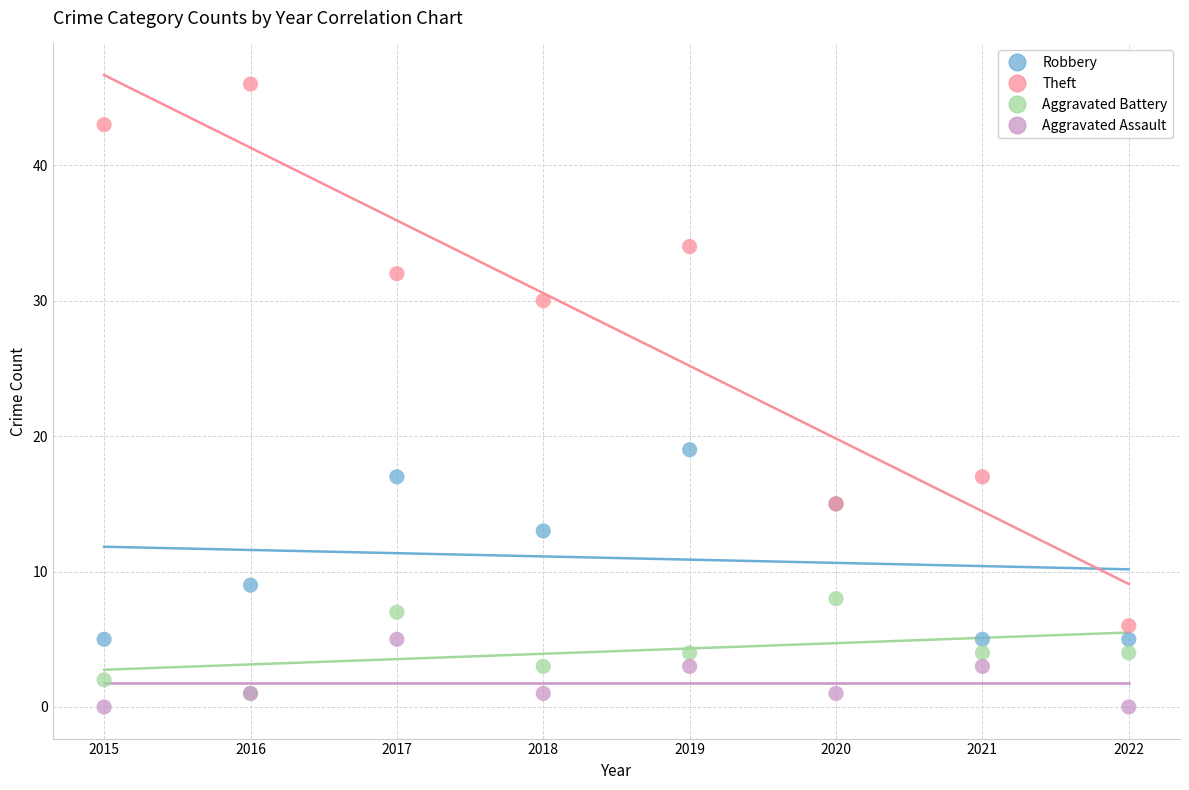

In the Robbery series, what Y value is closest to 12?

13